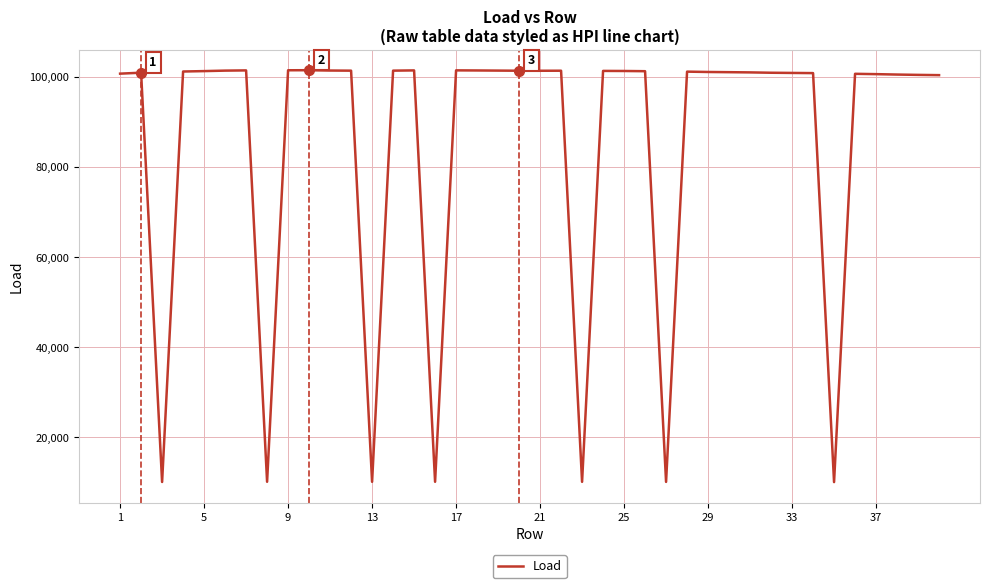

Is this an area chart (filled region under the line)?

No